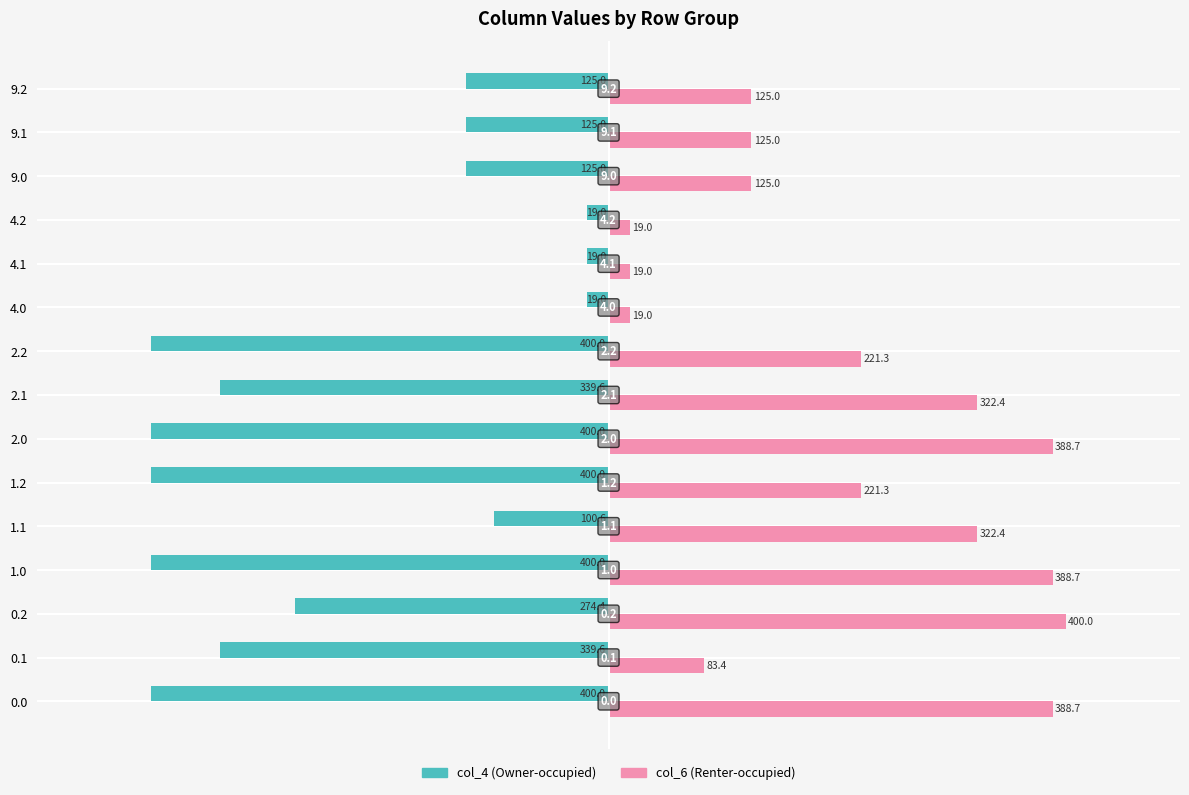

What is the spread (max minus min) of values at 1.0?

788.7